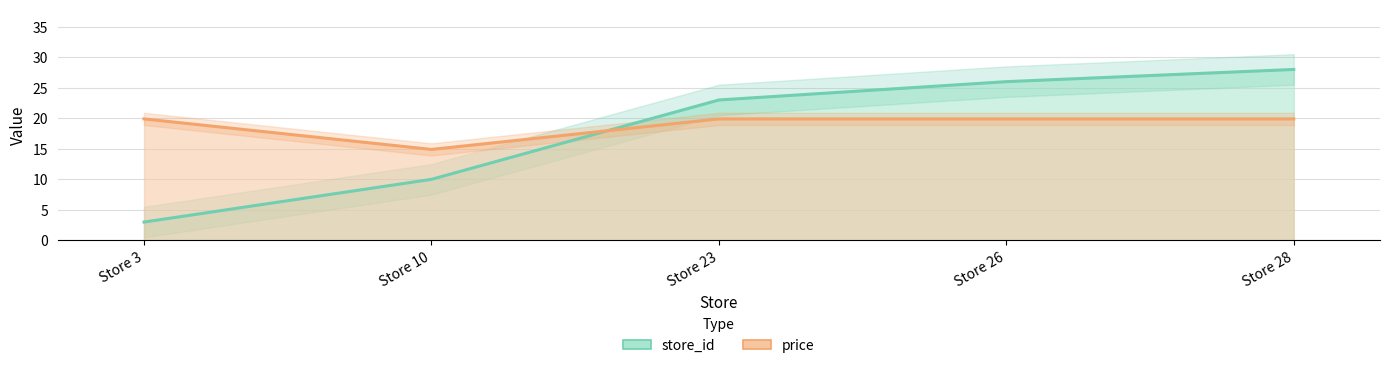

At which category is the sum across all series the highest?

Store 28